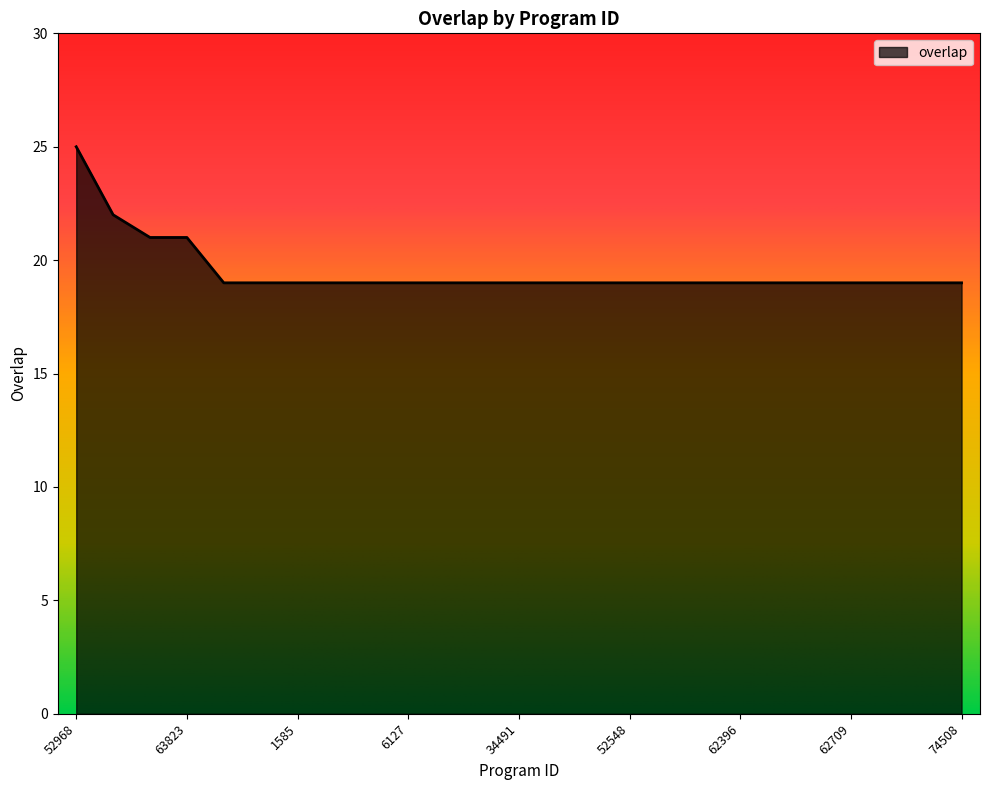

What is the maximum value shown in the chart?

25